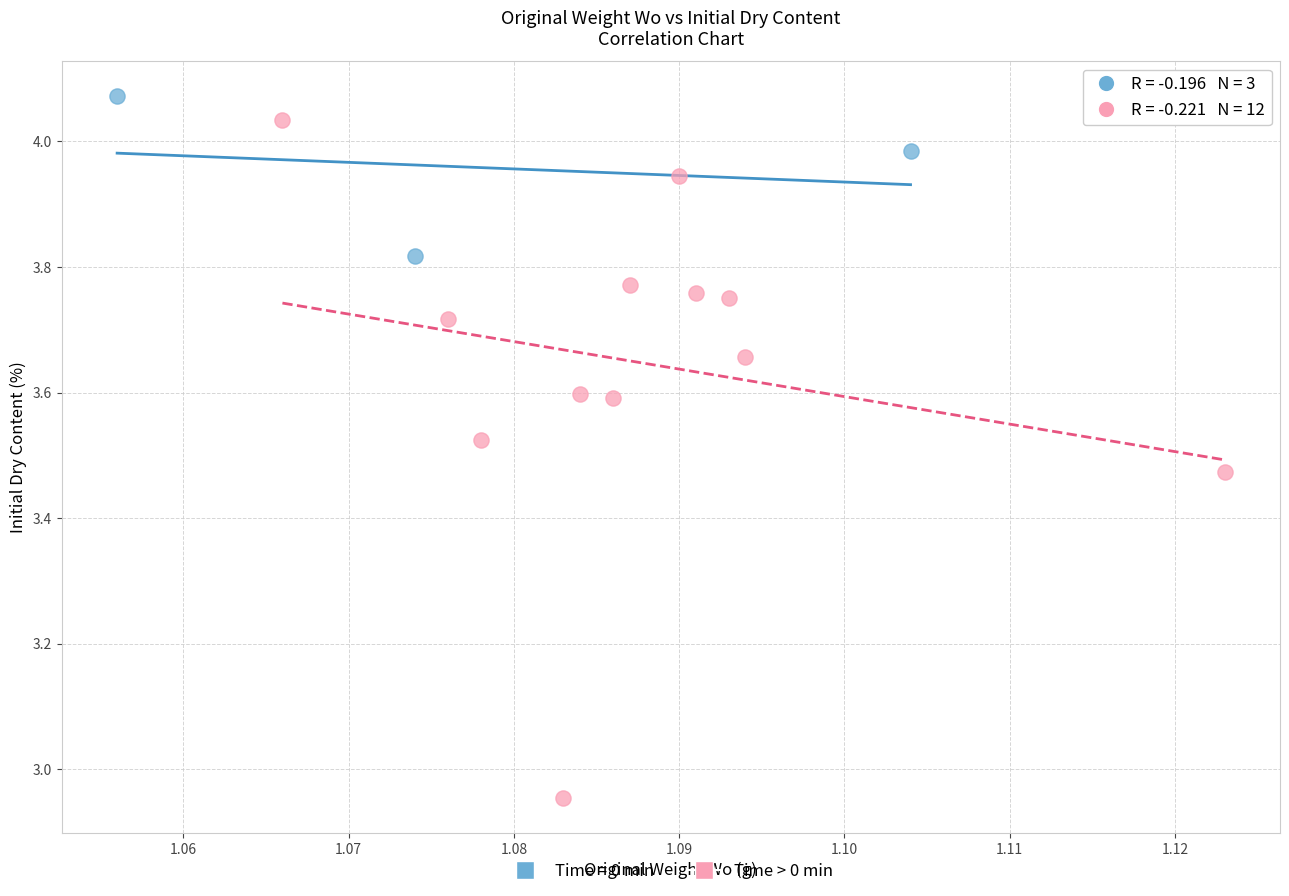

Which series contains the lowest Y value?

Time > 0 min